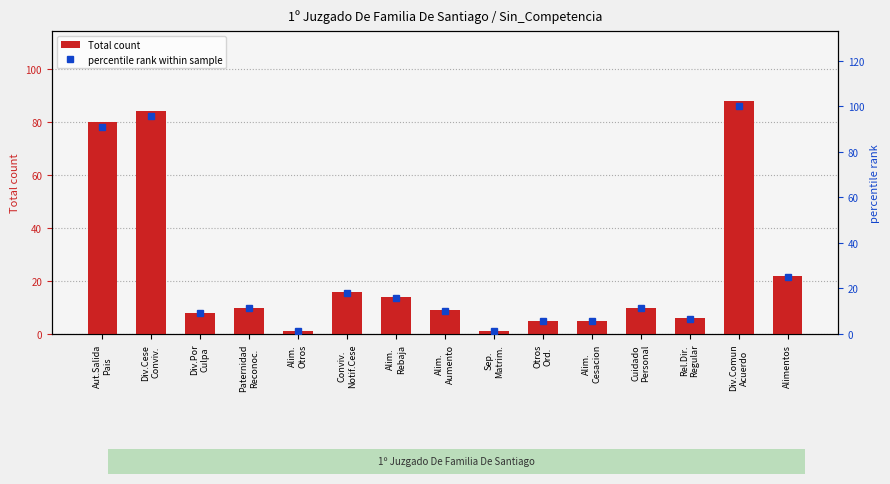

The percentile rank within sample series shows 9.1 at Div.Por
Culpa. True or false?

True